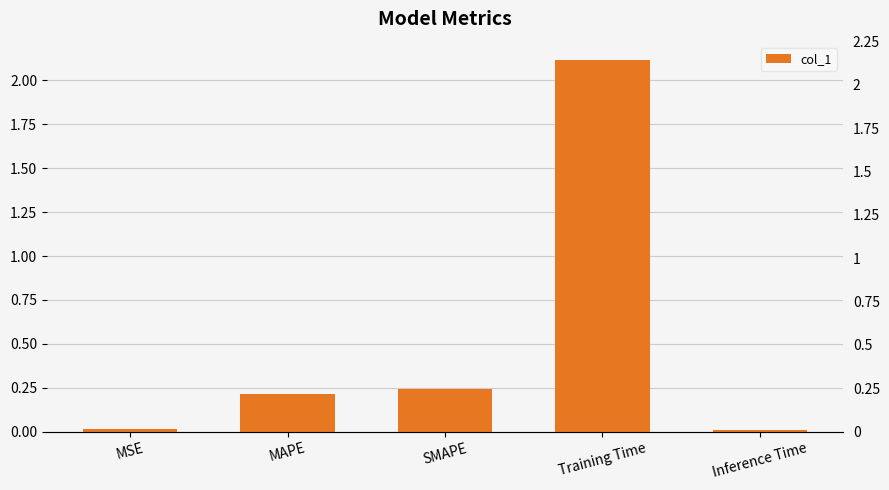

What is the label of the 4th bar from the right?

MAPE